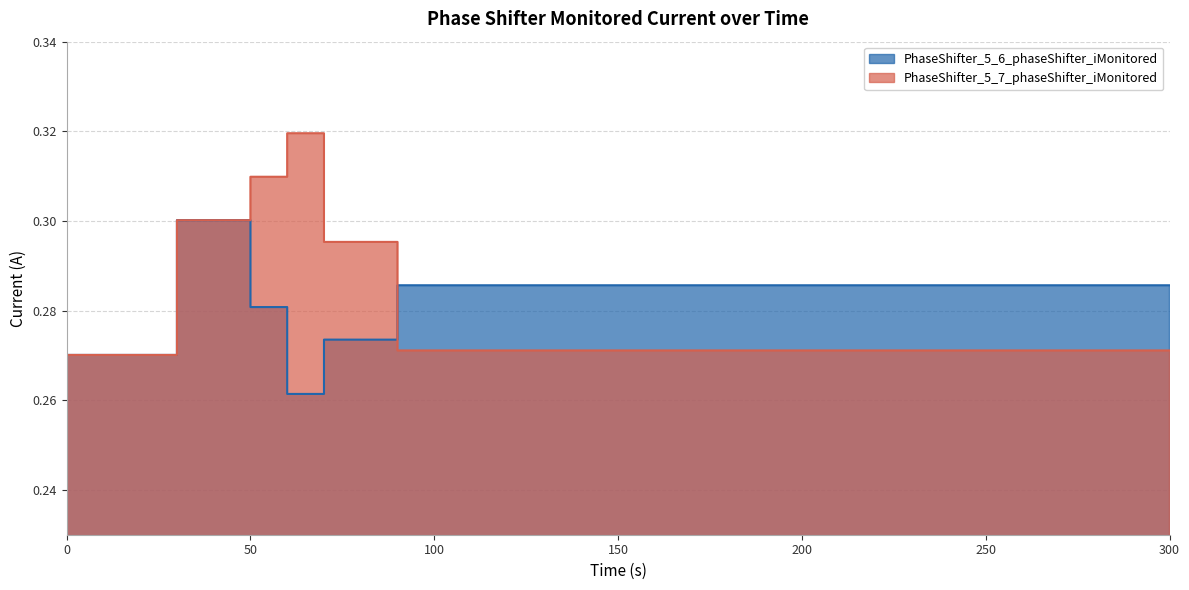

Between 50.0 and 110.0, which series saw the biggest shift?

PhaseShifter_5_7_phaseShifter_iMonitored